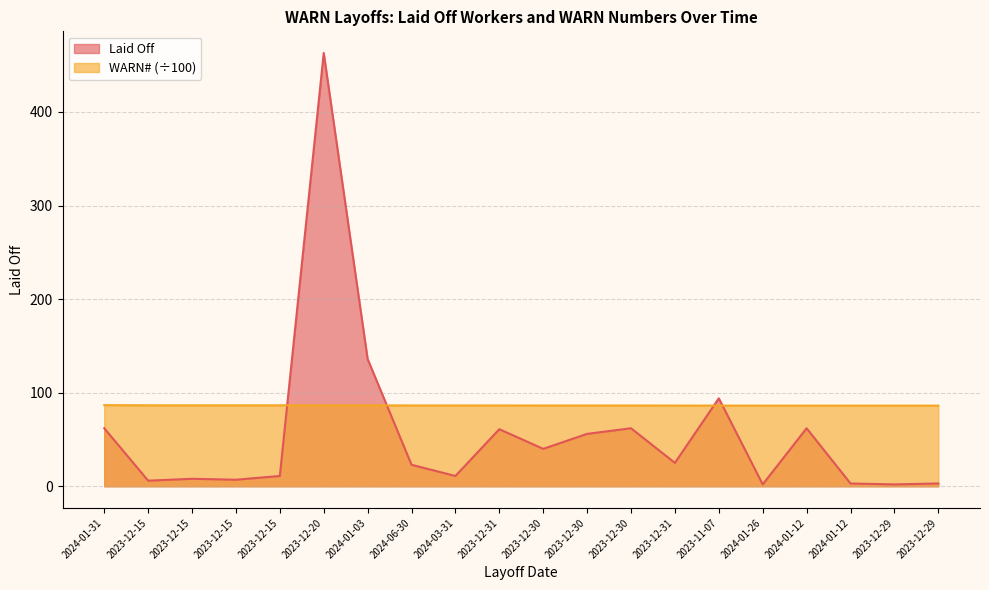

What is the sum of all Laid Off values?

1137.0